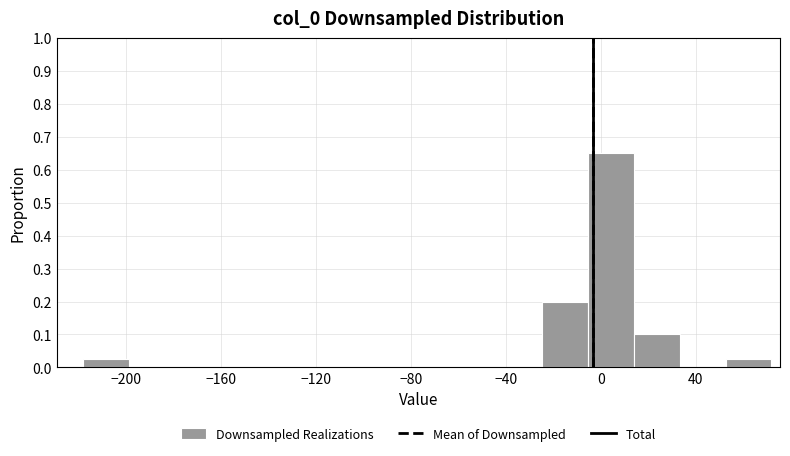

Around what value on the x-axis is the tallest bar? Give the approximate position of its centre, as read against the axis.

5